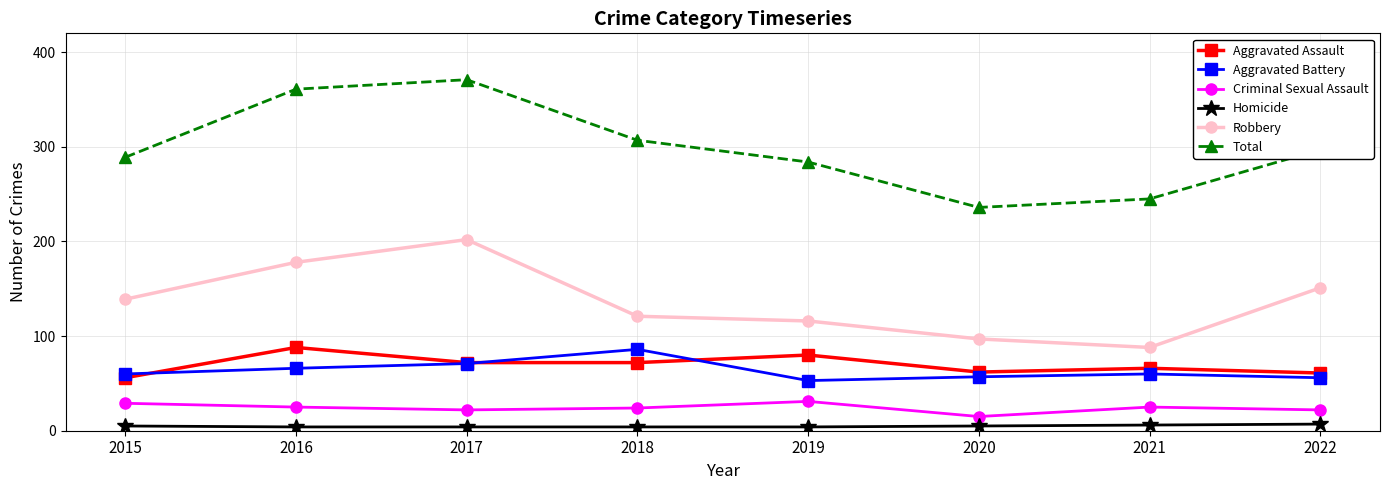

What is the difference between the Aggravated Battery values at 2020 and 2022?

1